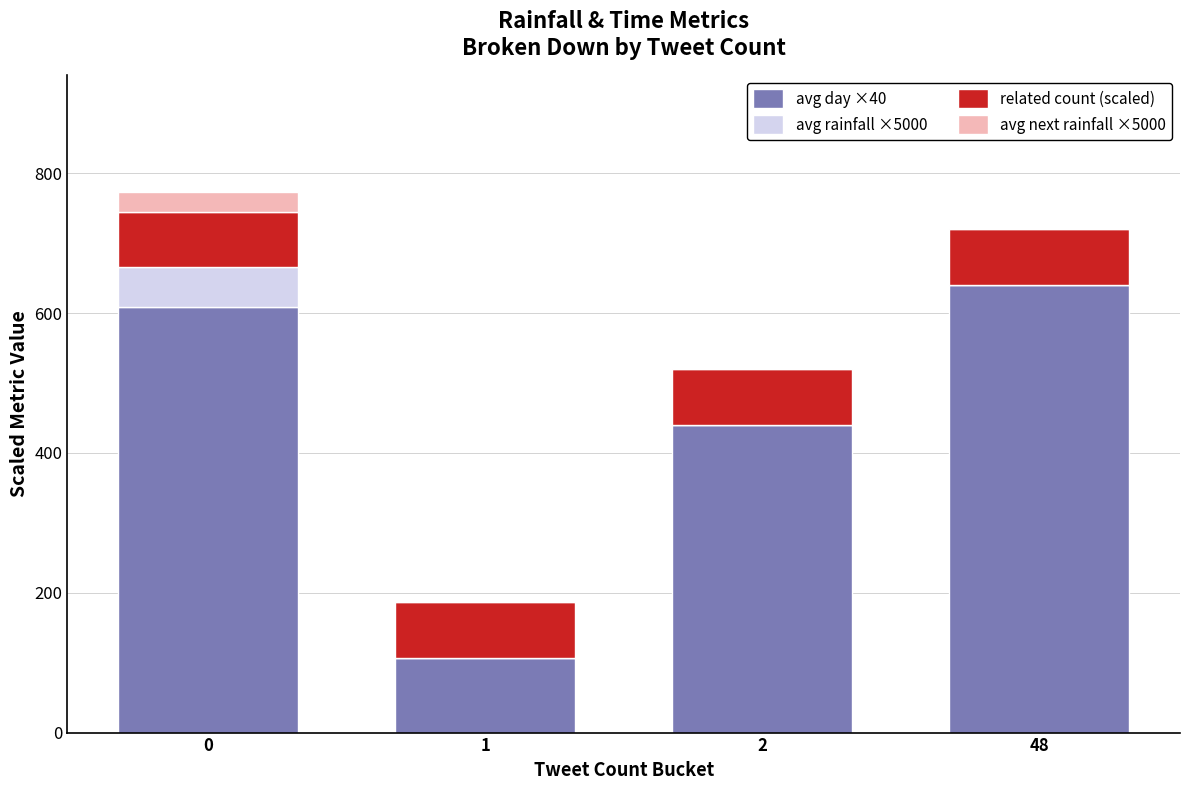

How many data points does each series have?

4